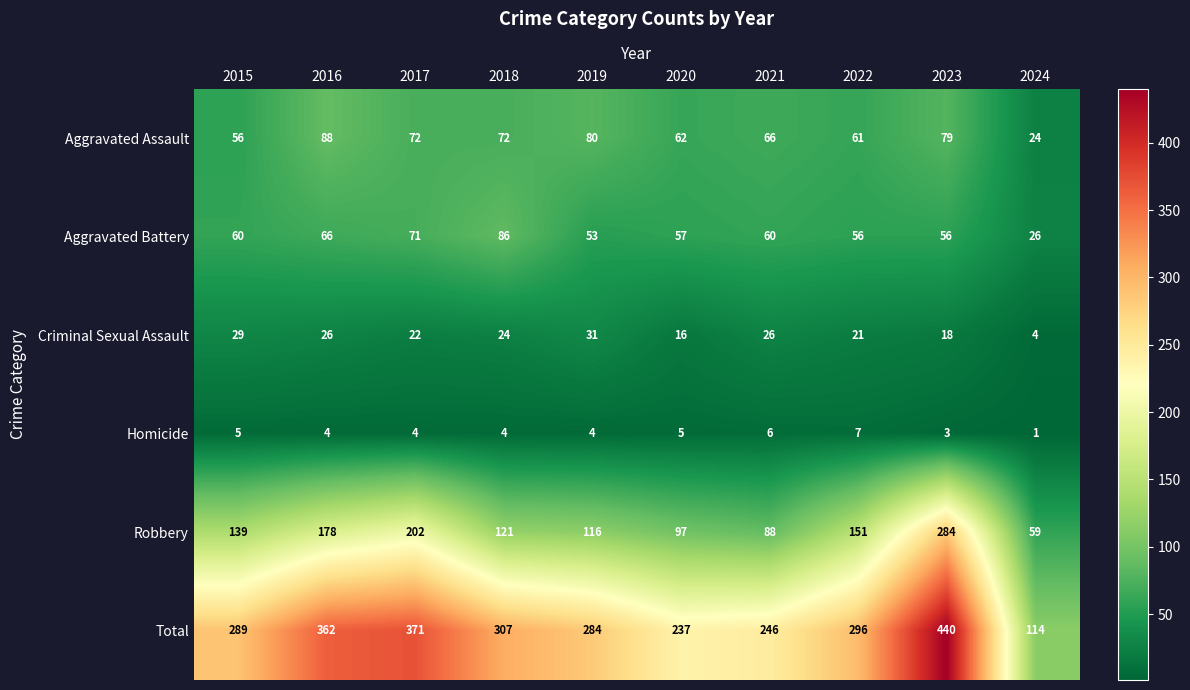

Which series changed the most between 2015 and 2017?

Total